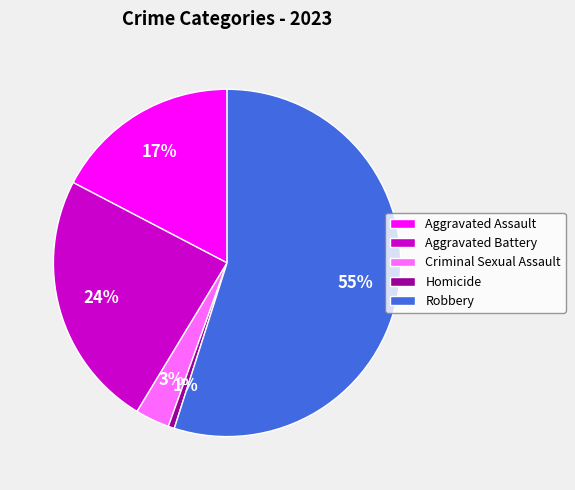

To the nearest percent, what is the difference between the largest and smallest slice percentages?

54%